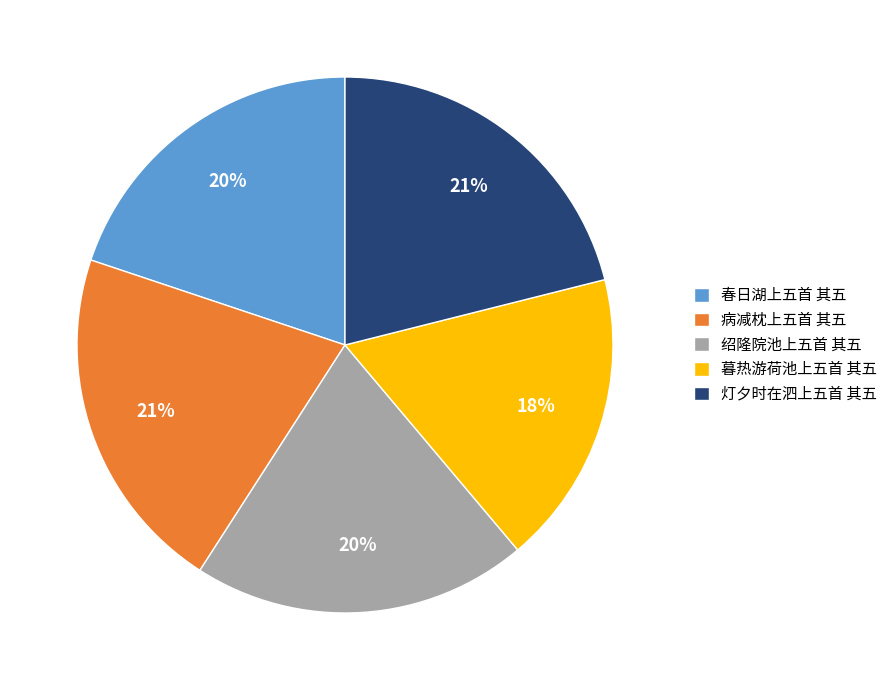

True or false: 灯夕时在泗上五首 其五 accounts for 21% of the total.

True